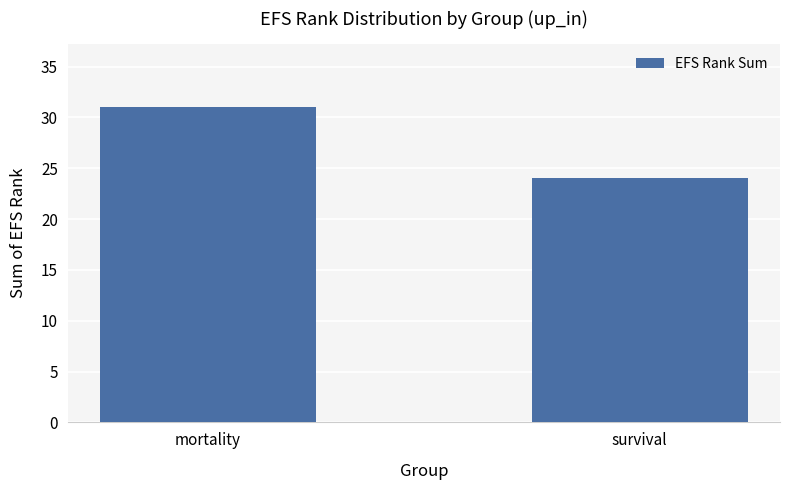

Reading right to left, transcribe all the data shown in this chart.

survival=24	mortality=31